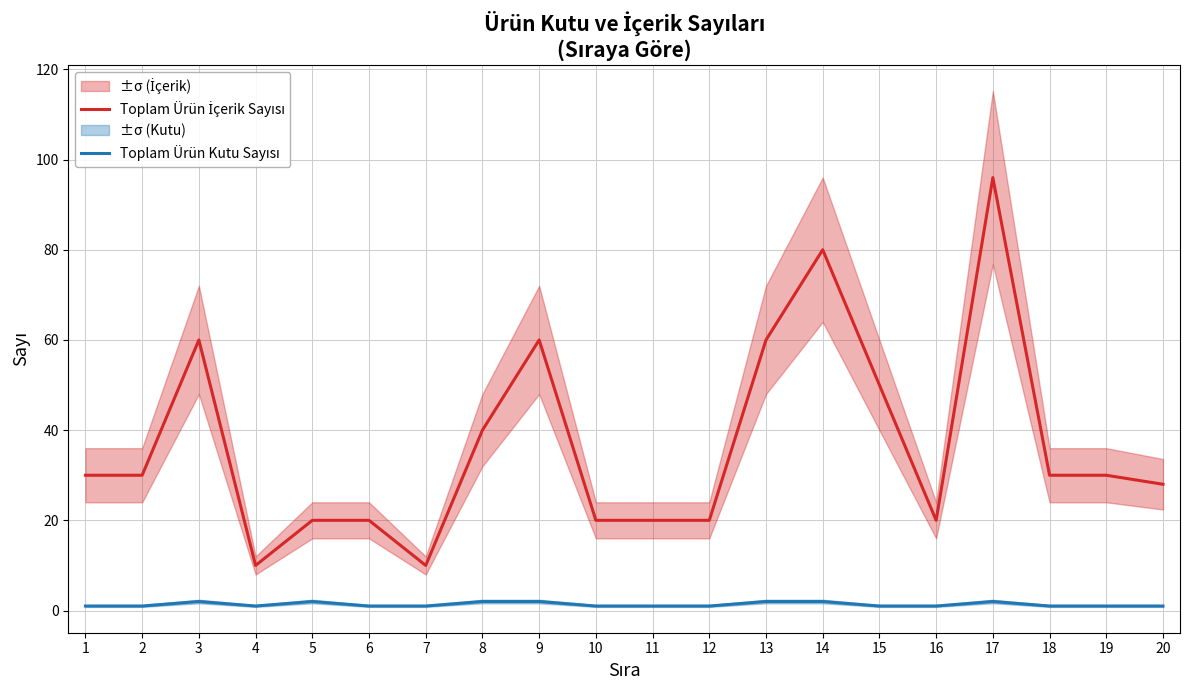

At which category is the sum across all series the highest?

17